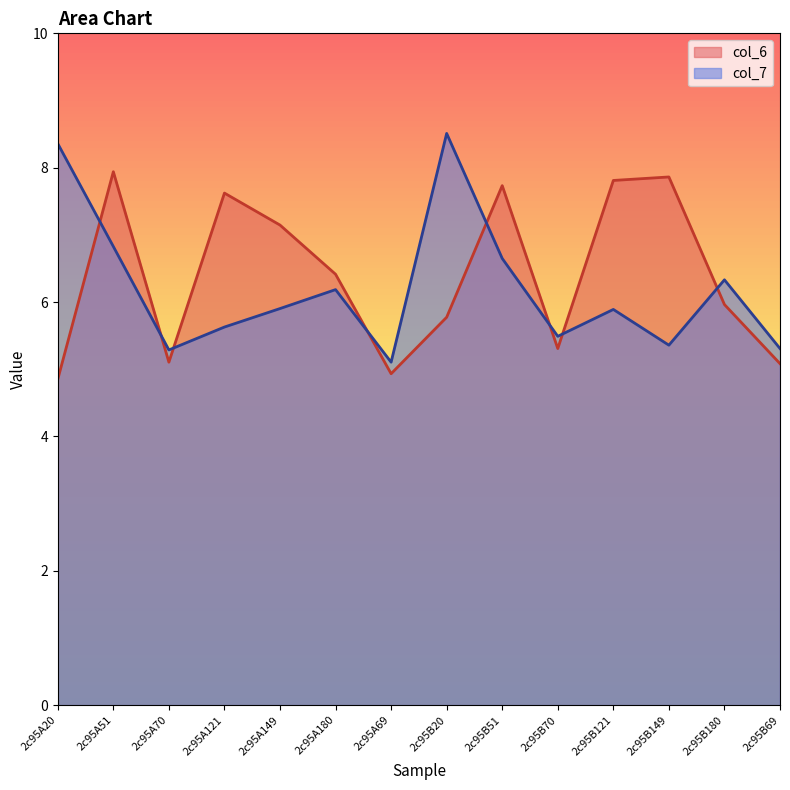

Count the number of data series in this chart.

2